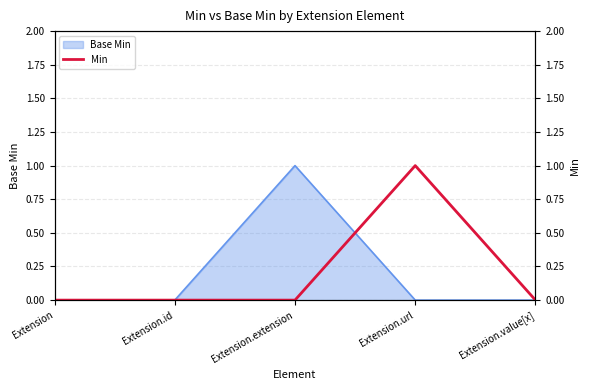

The value of Base Min at Extension.value[x] is 0. True or false?

True